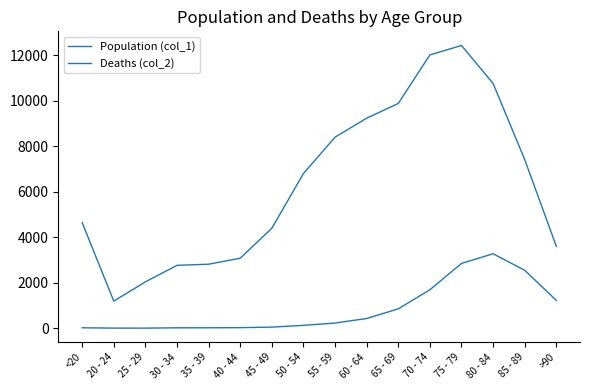

True or false: Deaths (col_2) has a value of 6 at 20 - 24.

False